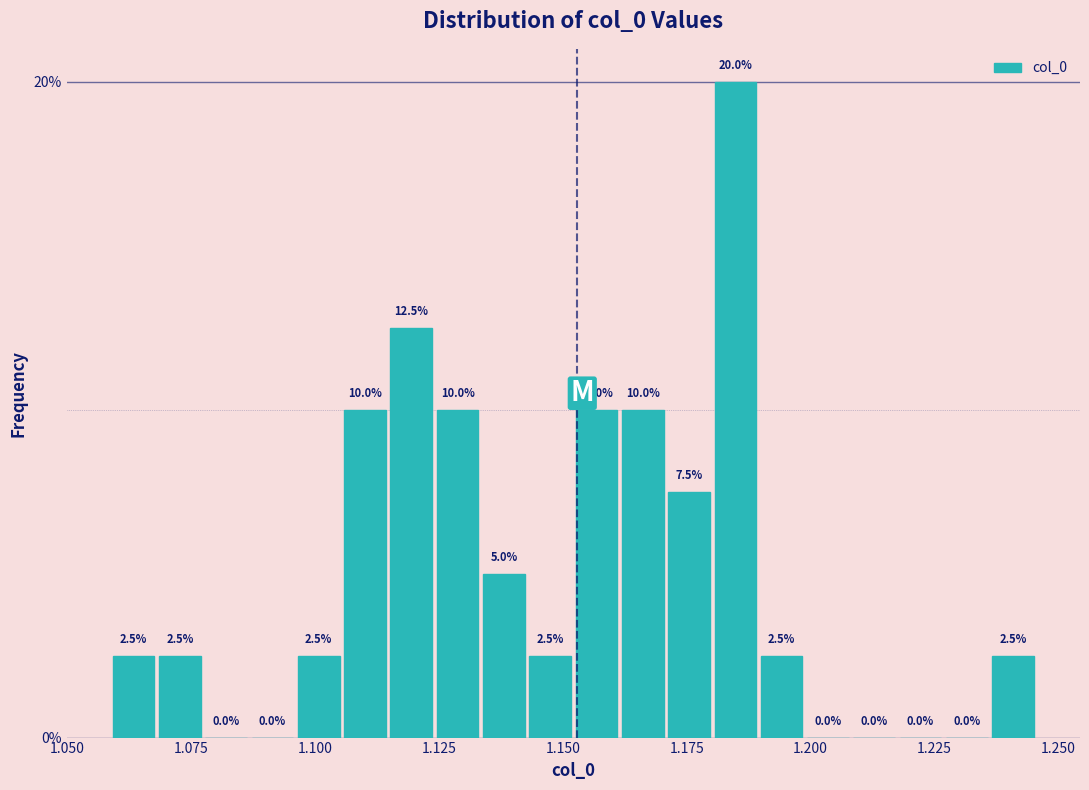

Around what value on the x-axis is the tallest bar? Give the approximate position of its centre, as read against the axis.

1.185